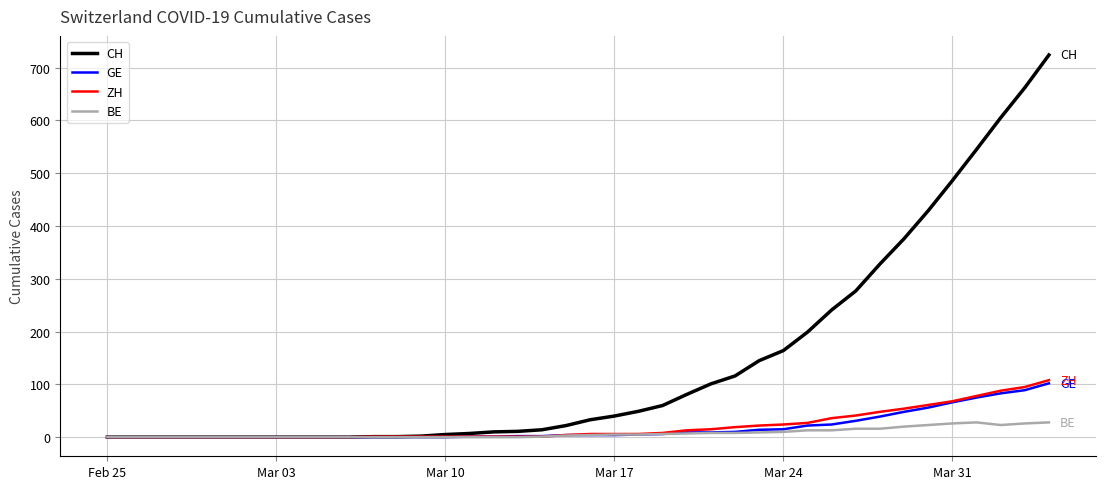

Which series has the largest total across all categories?

CH